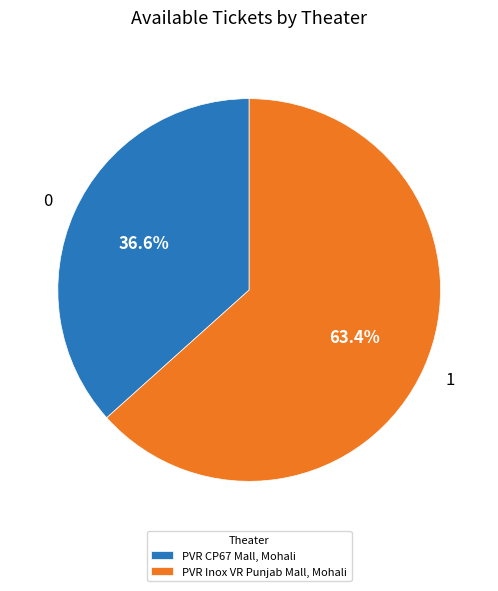

Rank the categories by value from lowest to highest.

PVR CP67 Mall, Mohali, PVR Inox VR Punjab Mall, Mohali